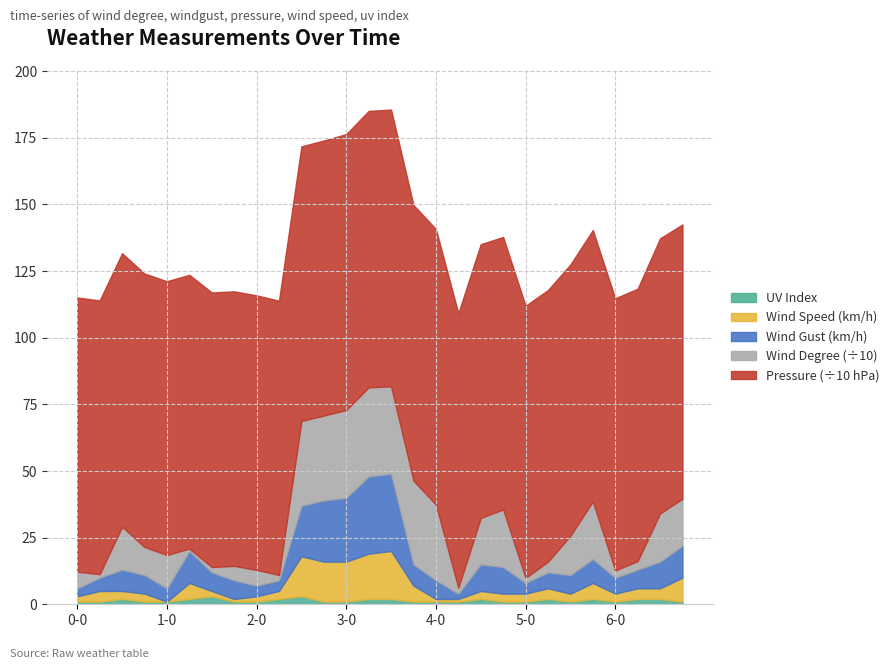

Reading right to left, list all the values displayed in this chart.

uv_index: 6-1800=1	6-1200=2	6-600=2	6-0=1	5-1800=2	5-1200=1	5-600=2	5-0=1	4-1800=1	4-1200=2	4-600=1	4-0=1	3-1800=1	3-1200=2	3-600=2	3-0=1	2-1800=1	2-1200=3	2-600=2	2-0=1	1-1800=1	1-1200=3	1-600=2	1-0=1	0-1800=1	0-1200=2	0-600=1	0-0=1
wind_speed: 6-1800=9	6-1200=4	6-600=4	6-0=3	5-1800=6	5-1200=3	5-600=4	5-0=3	4-1800=3	4-1200=3	4-600=1	4-0=1	3-1800=6	3-1200=18	3-600=17	3-0=15	2-1800=15	2-1200=15	2-600=3	2-0=2	1-1800=1	1-1200=2	1-600=6	1-0=0	0-1800=3	0-1200=3	0-600=4	0-0=2
wind_degree: 6-1800=176	6-1200=181	6-600=32	6-0=27	5-1800=216	5-1200=147	5-600=40	5-0=19	4-1800=216	4-1200=174	4-600=22	4-0=284	3-1800=314	3-1200=328	3-600=334	3-0=329	2-1800=318	2-1200=318	2-600=20	2-0=59	1-1800=54	1-1200=20	1-600=9	1-0=125	0-1800=105	0-1200=161	0-600=13	0-0=62
windgust: 6-1800=12	6-1200=10	6-600=7	6-0=6	5-1800=9	5-1200=7	5-600=6	5-0=4	4-1800=10	4-1200=10	4-600=2	4-0=7	3-1800=8	3-1200=29	3-600=29	3-0=24	2-1800=23	2-1200=19	2-600=4	2-0=4	1-1800=7	1-1200=7	1-600=12	1-0=5	0-1800=7	0-1200=8	0-600=5	0-0=3
pressure: 6-1800=1029	6-1200=1032	6-600=1022	6-0=1021	5-1800=1018	5-1200=1018	5-600=1019	5-0=1021	4-1800=1022	4-1200=1027	4-600=1030	4-0=1034	3-1800=1034	3-1200=1038	3-600=1037	3-0=1035	2-1800=1032	2-1200=1030	2-600=1029	2-0=1030	1-1800=1030	1-1200=1030	1-600=1027	1-0=1027	0-1800=1026	0-1200=1026	0-600=1027	0-0=1029